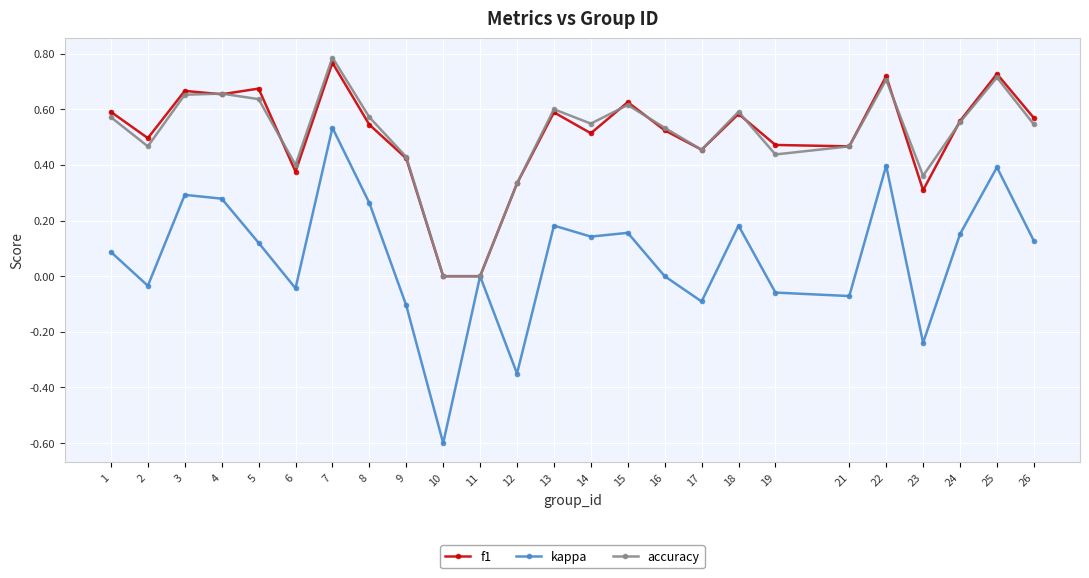

Which category has the highest value in the kappa series?

7